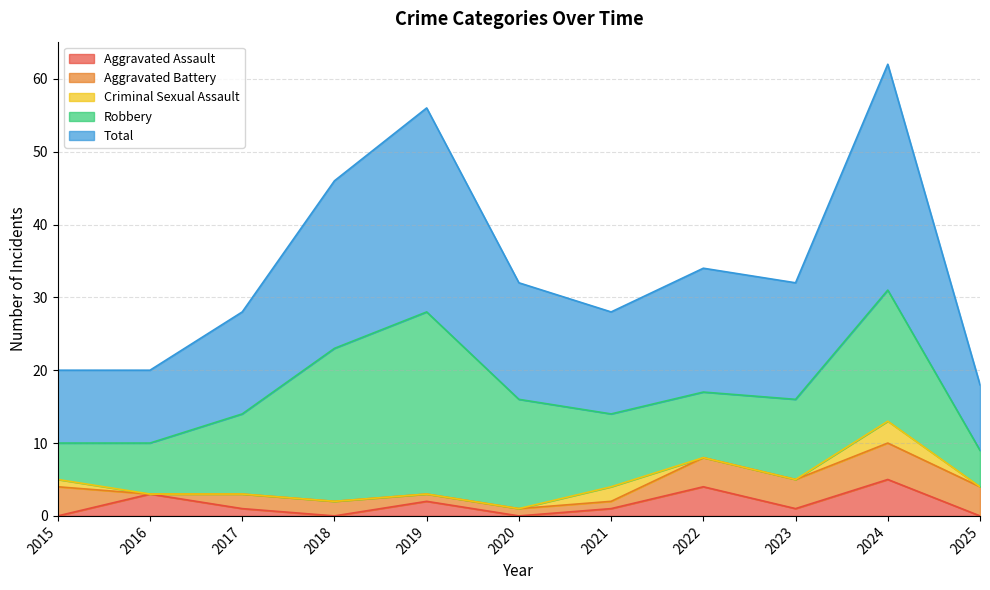

Is the value of Aggravated Assault at 2024 greater than the value of Aggravated Battery at 2019?

Yes